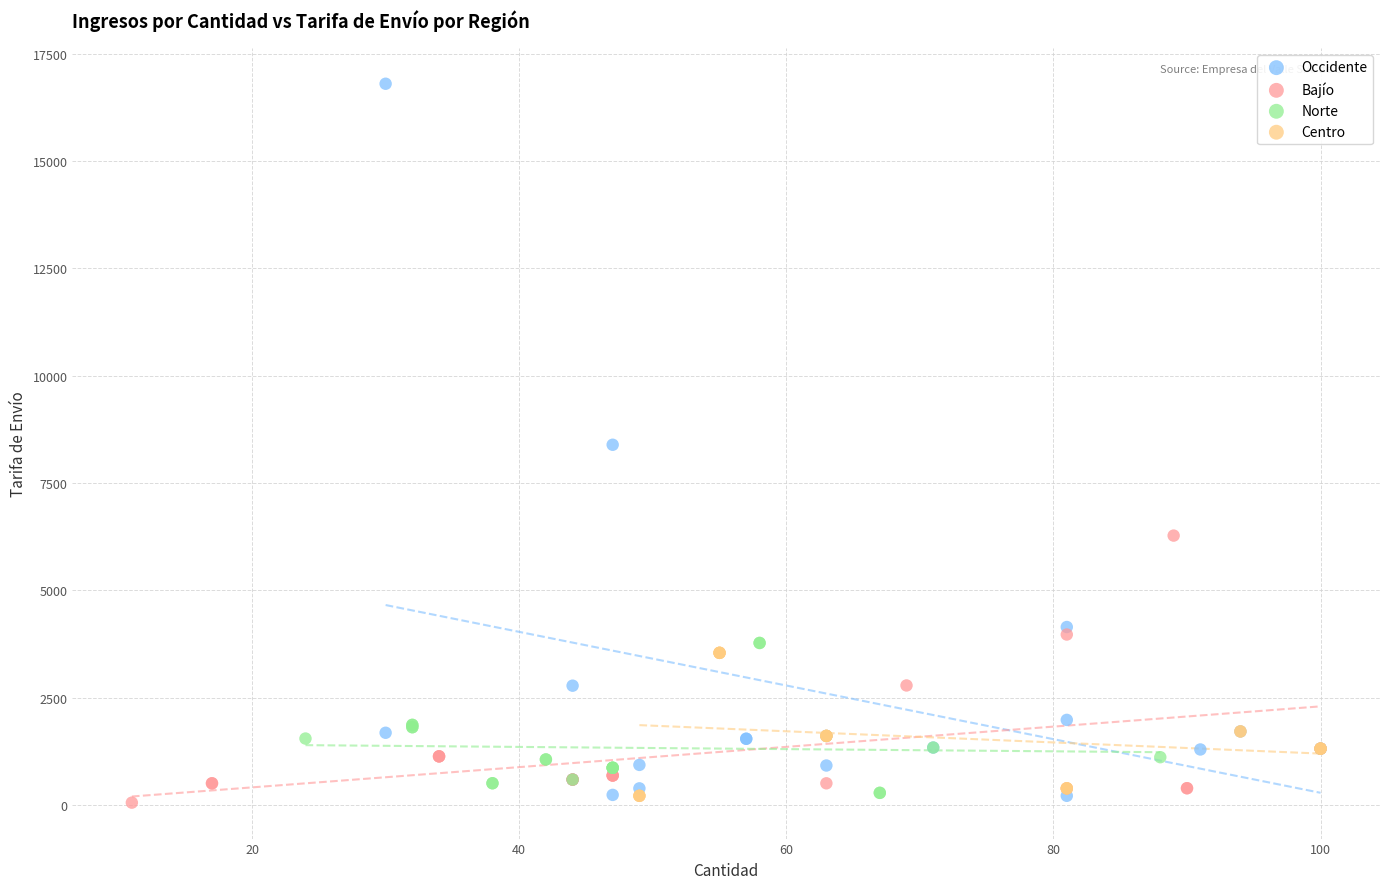

Which series reaches the maximum Y coordinate?

Occidente